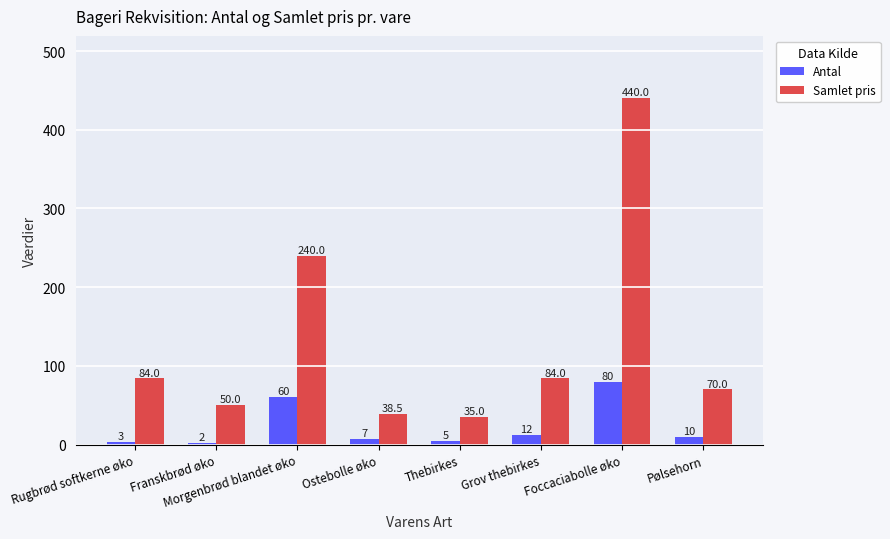

What is the difference between the maximum and minimum values in the Samlet pris series?

405.0